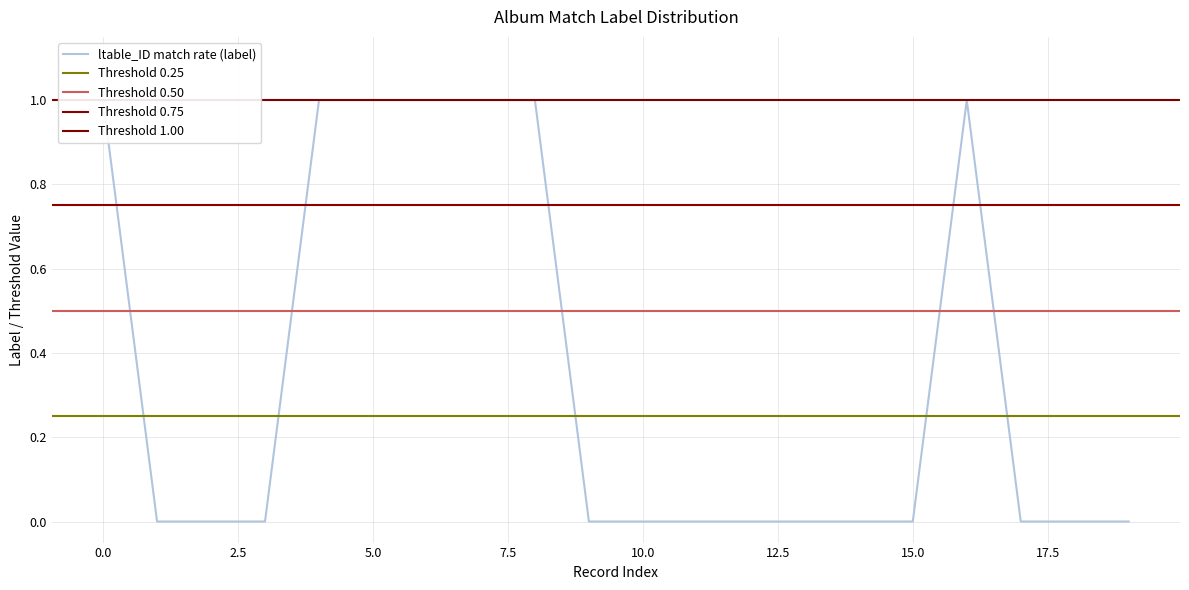

How many interior local peaks does the ltable_ID match rate (label) series have?

1